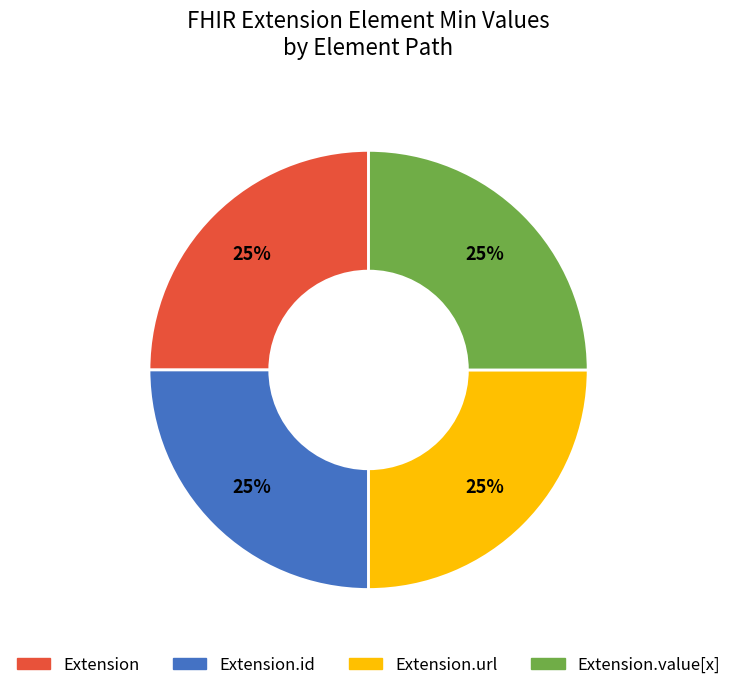

Does any single category account for the majority?

No